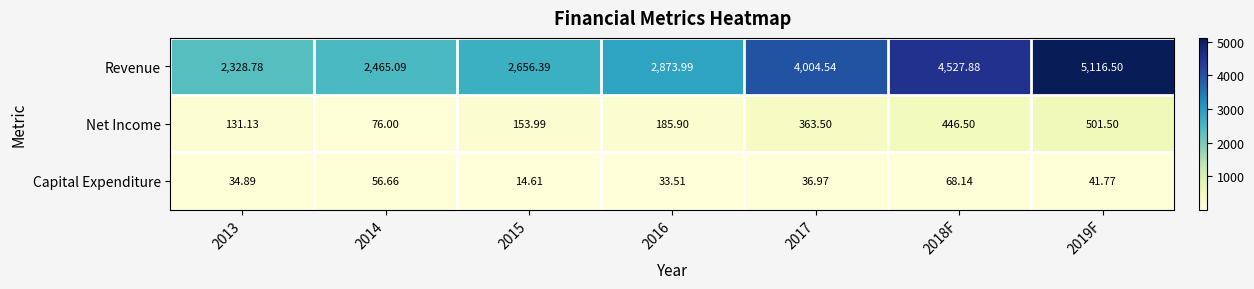

What is the spread (max minus min) of values at 2017?

3967.6